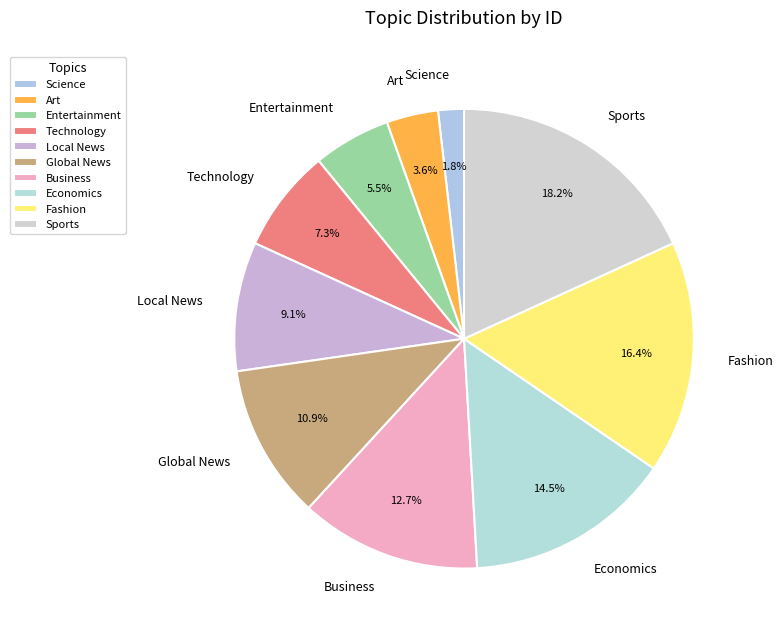

Combined, do Entertainment and Art account for over 50%?

No